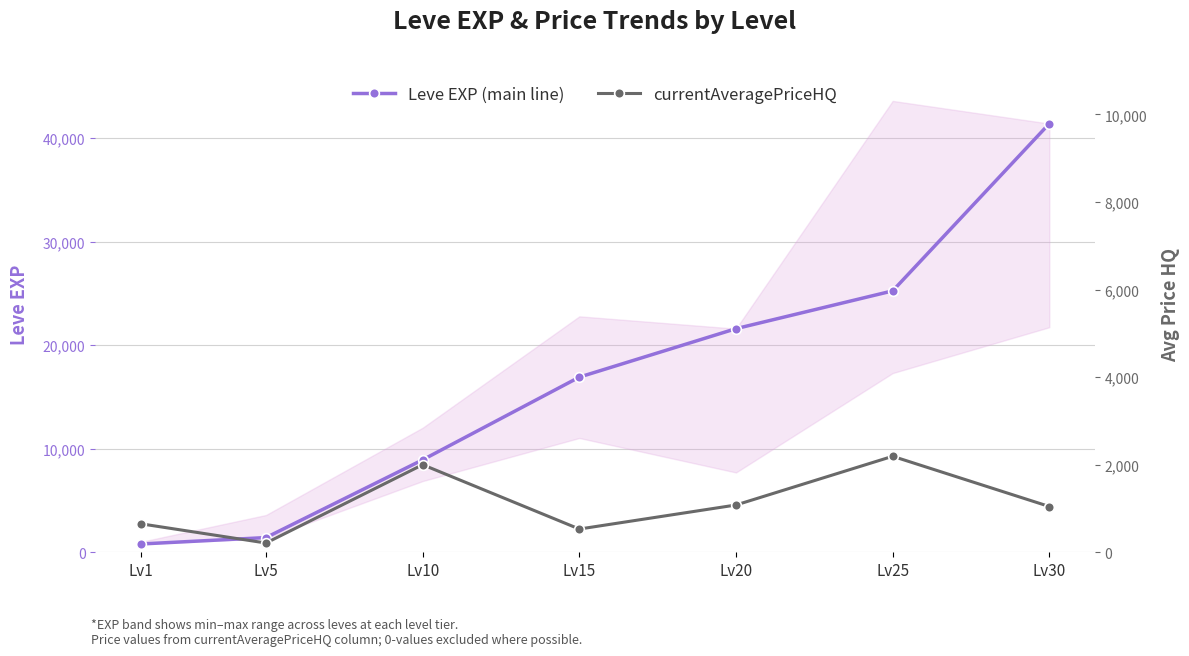

What is the greatest value displayed?

41410.0